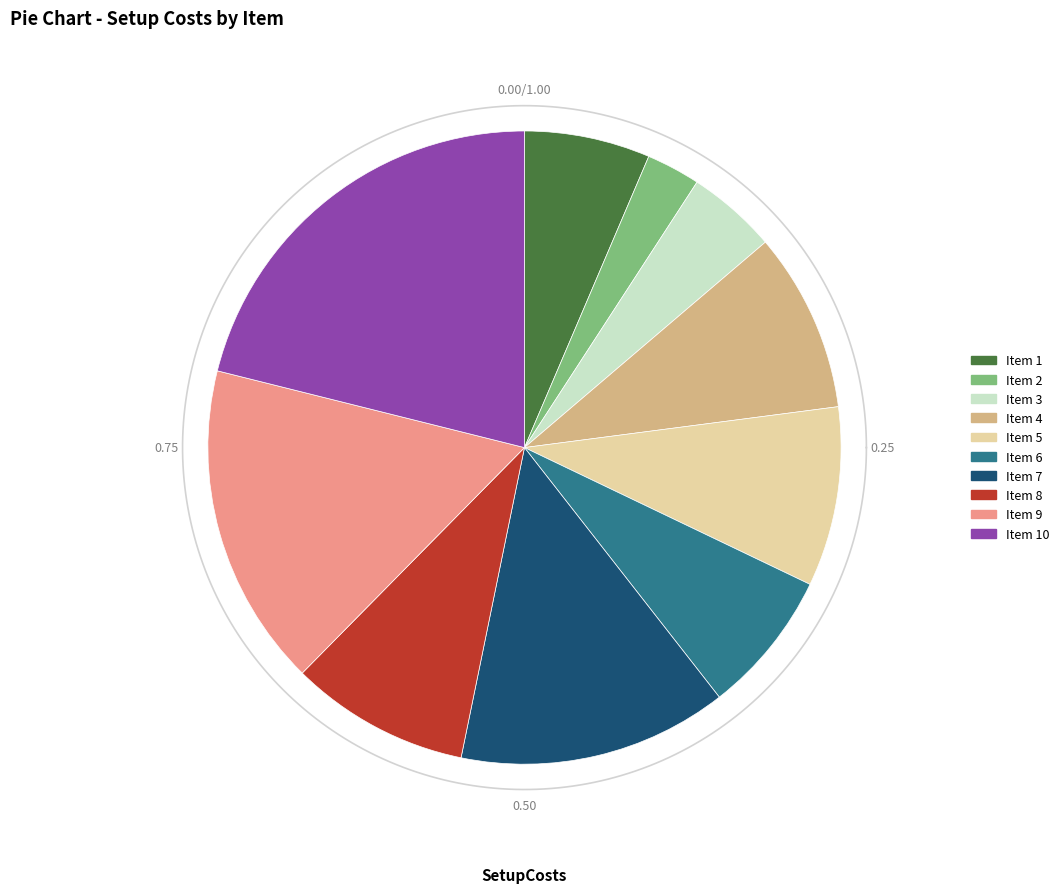

What is the smallest slice in the pie chart?

2